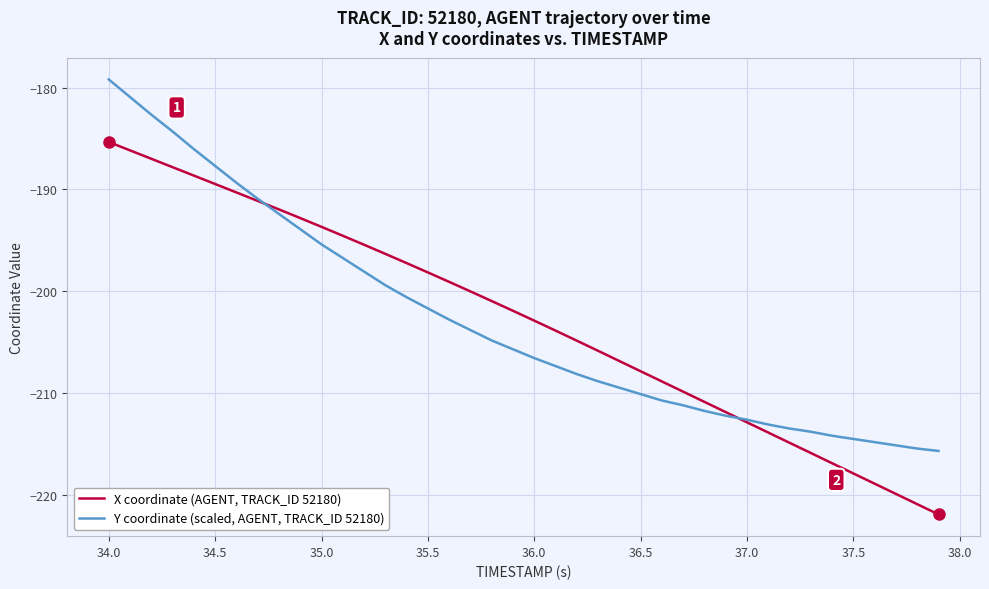

List the series in order of their peak value, lowest first.

X coordinate (AGENT, TRACK_ID 52180), Y coordinate (scaled, AGENT, TRACK_ID 52180)